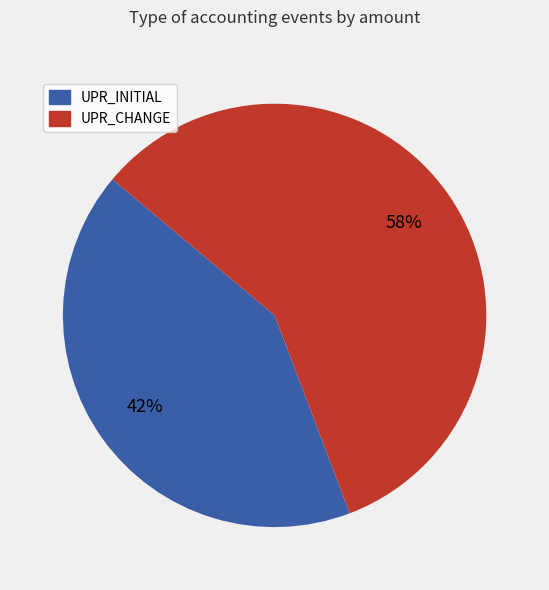

To the nearest percent, what is the average slice percentage?

50%